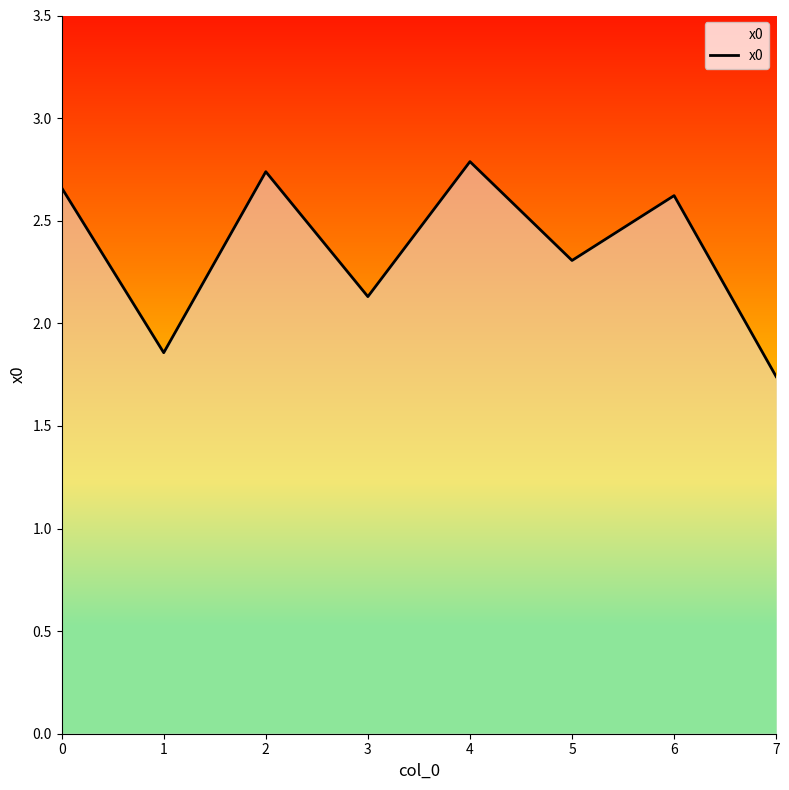

True or false: the data shows 4.0 at 6.

False